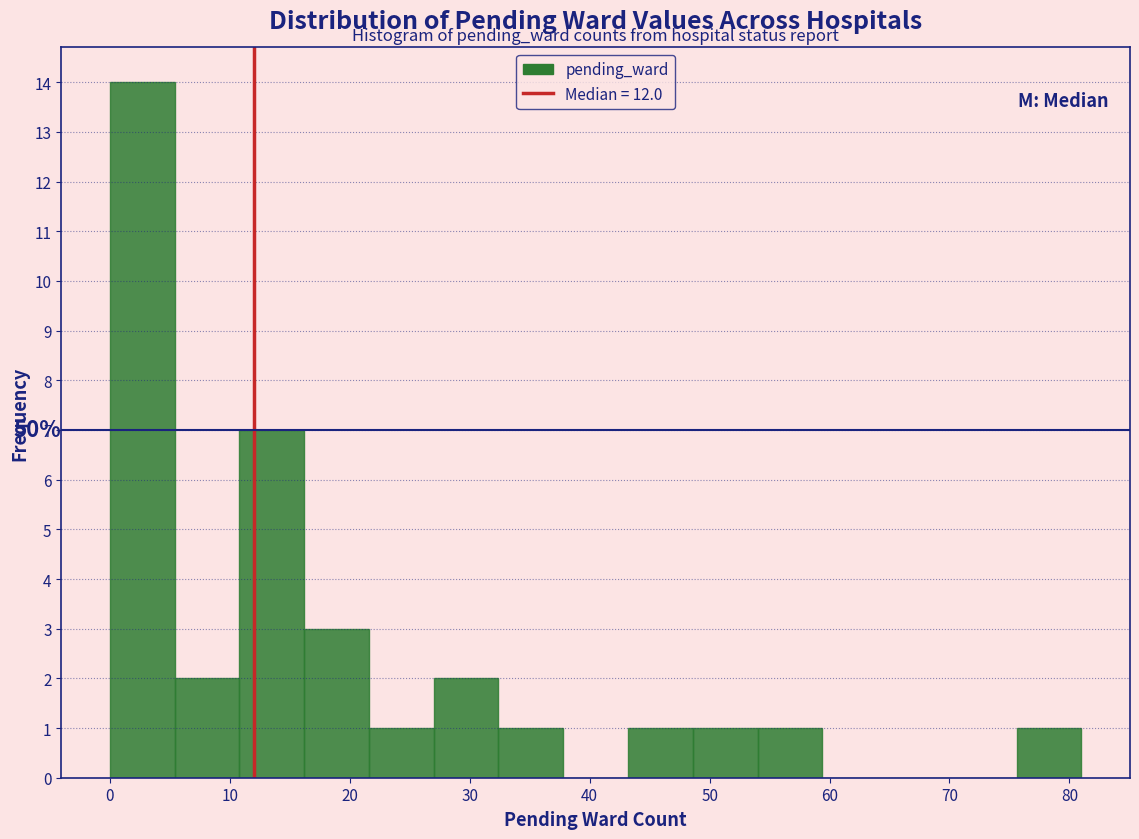

Which range on the x-axis has the tallest bar?

0.0 to 5.4